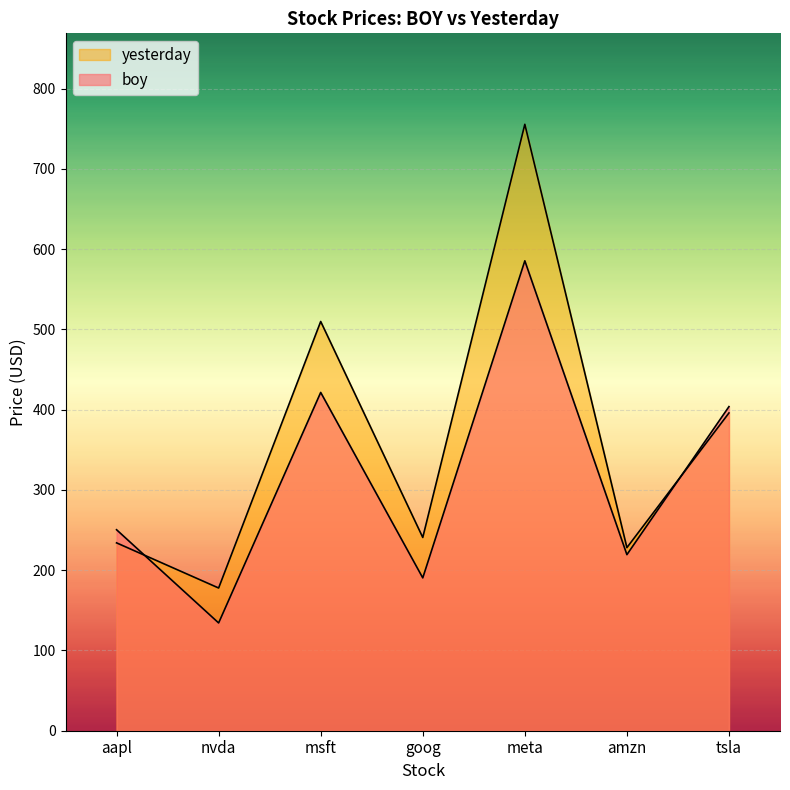

True or false: yesterday has a value of 177.8 at nvda.

True